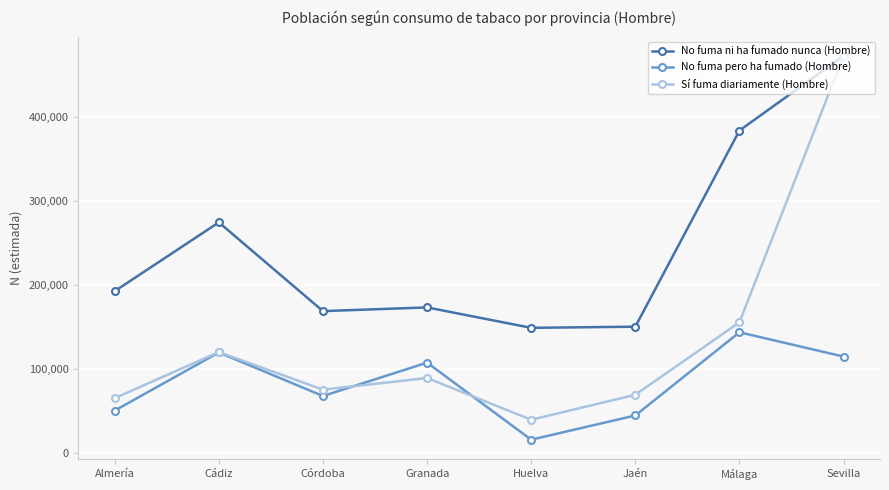

Between Granada and Huelva, which series saw the biggest shift?

No fuma pero ha fumado (Hombre)